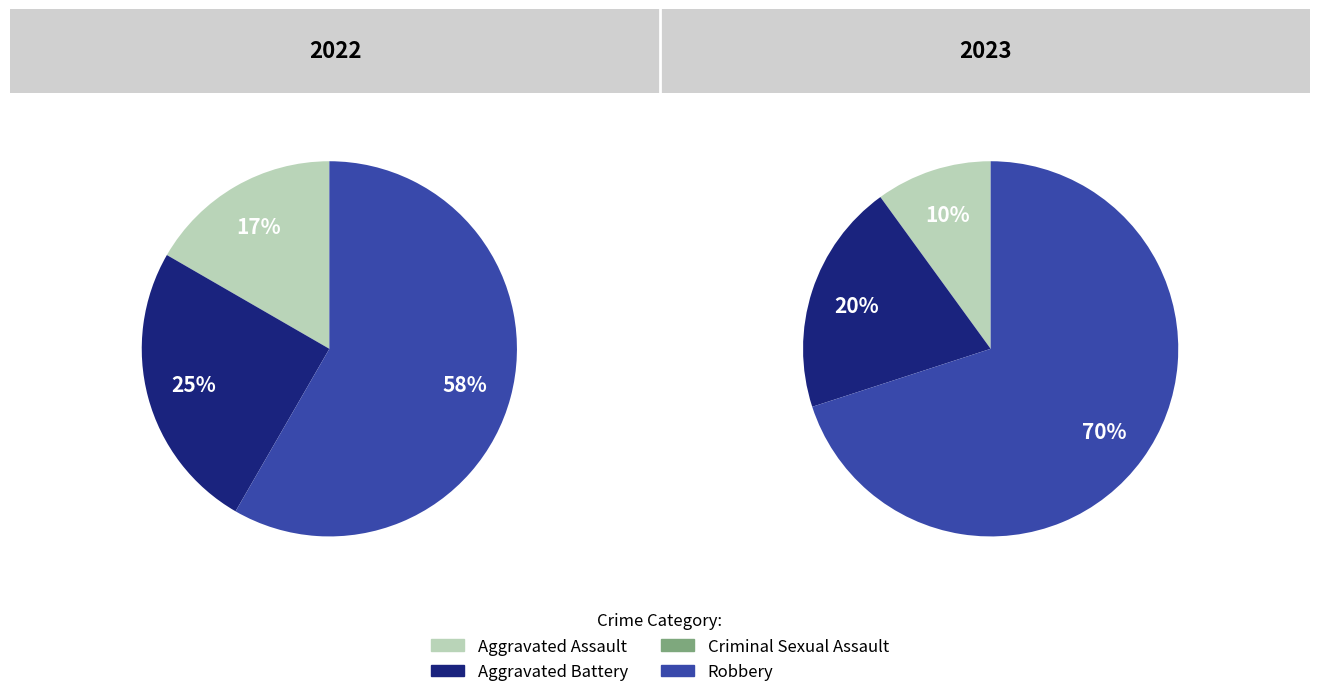

Combined, what portion of the pie is 1 and 2?

25.0%